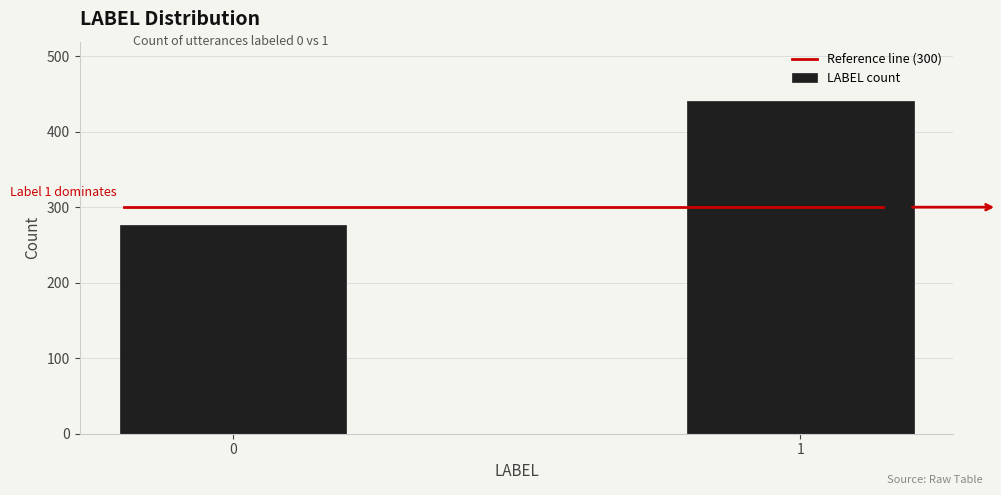

Reading left to right, list all the values displayed in this chart.

276	440